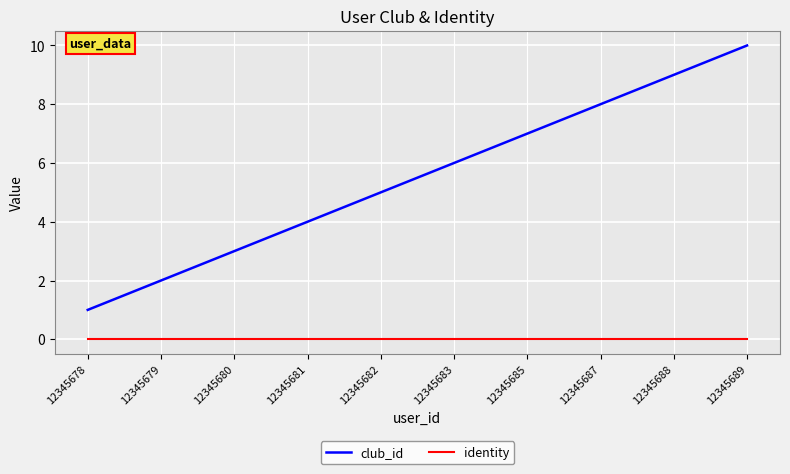

True or false: club_id has a value of 1 at 12345679.

False